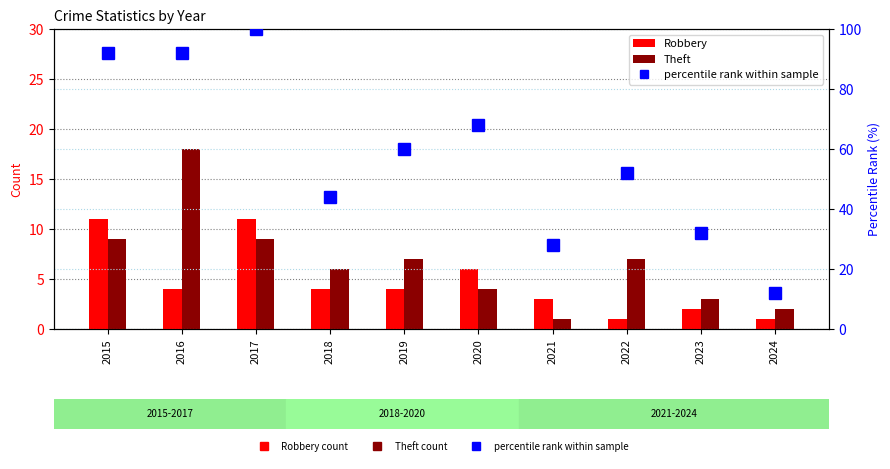

Is it true that Robbery equals 1 at 2022?

True